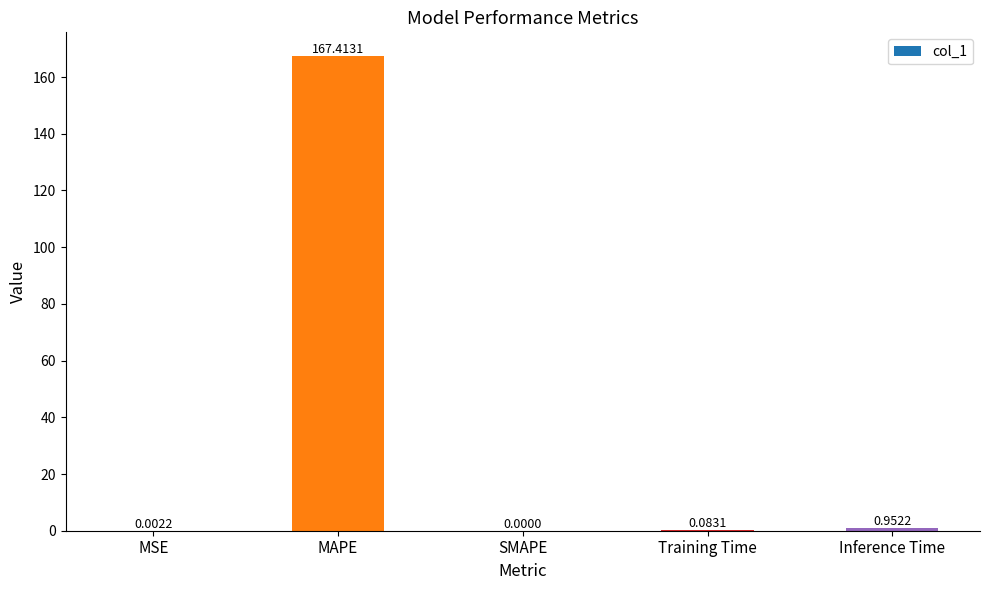

Which has a higher value, MAPE or MSE?

MAPE